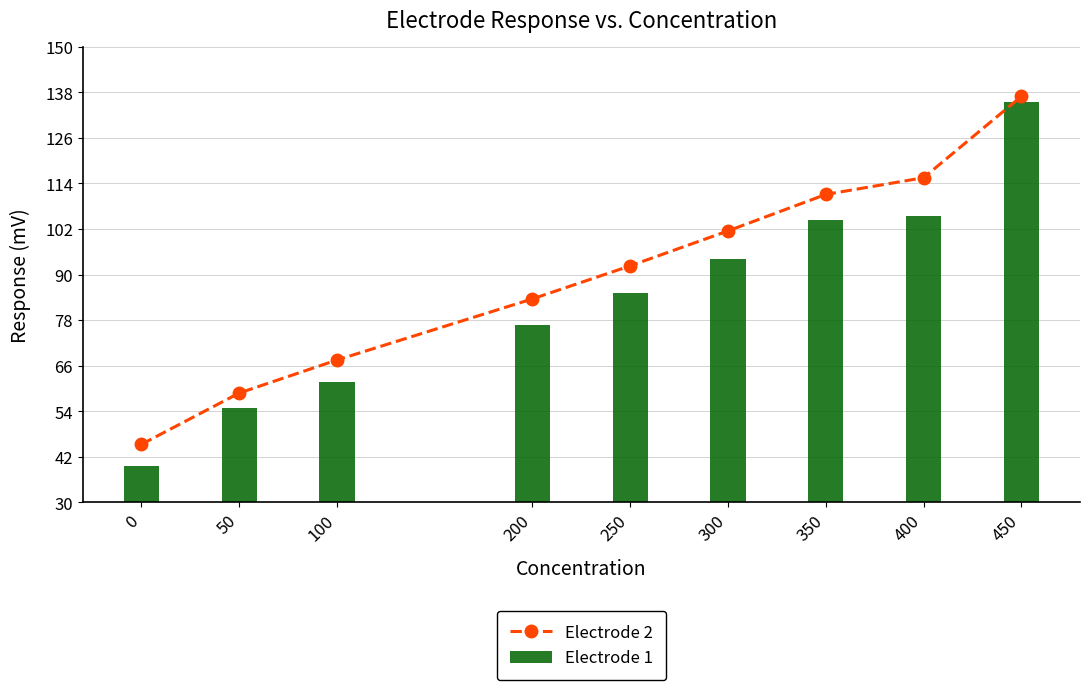

Which series has the largest range (max minus min)?

Electrode 1